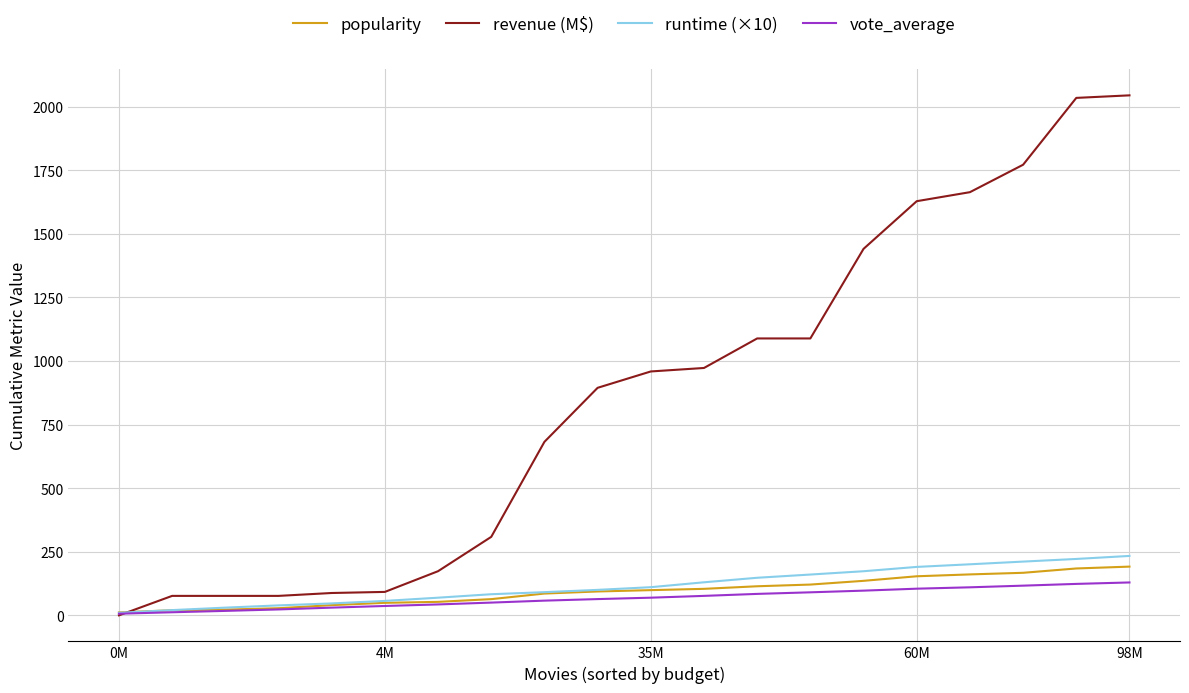

Which series has the largest range (max minus min)?

revenue (M$)